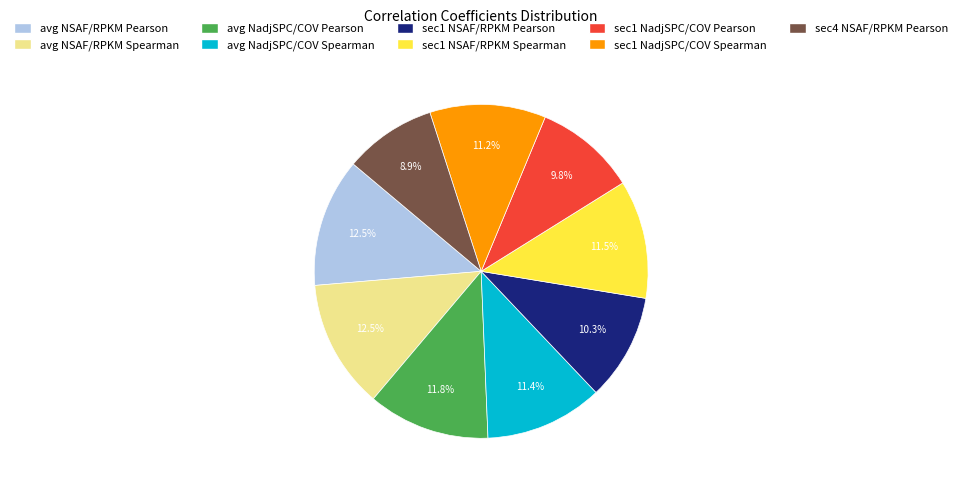

What is the smallest slice in the pie chart?

sec4 NSAF/RPKM Pearson